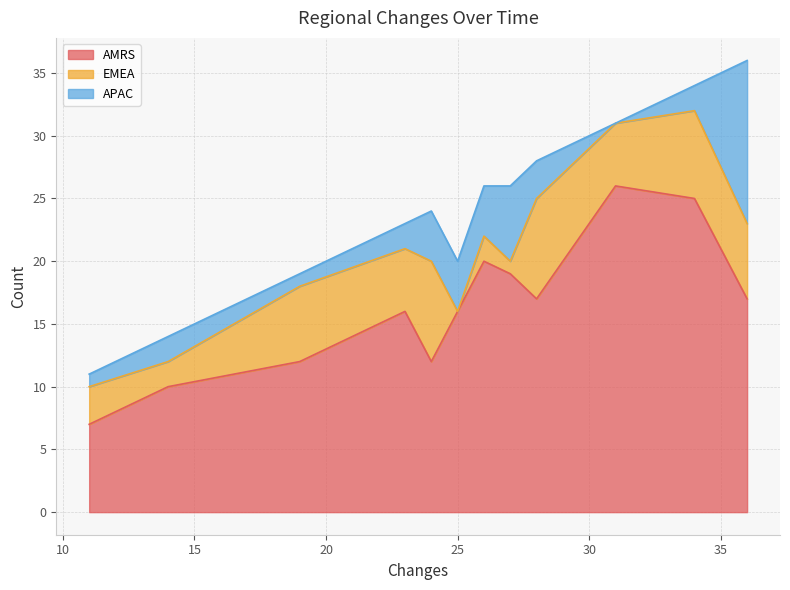

What are all the series names shown in the legend?

AMRS, EMEA, APAC